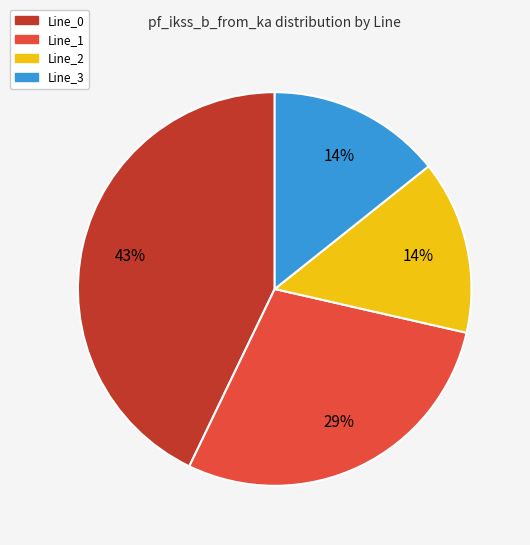

Does Line_2 account for over 50% of the chart?

No